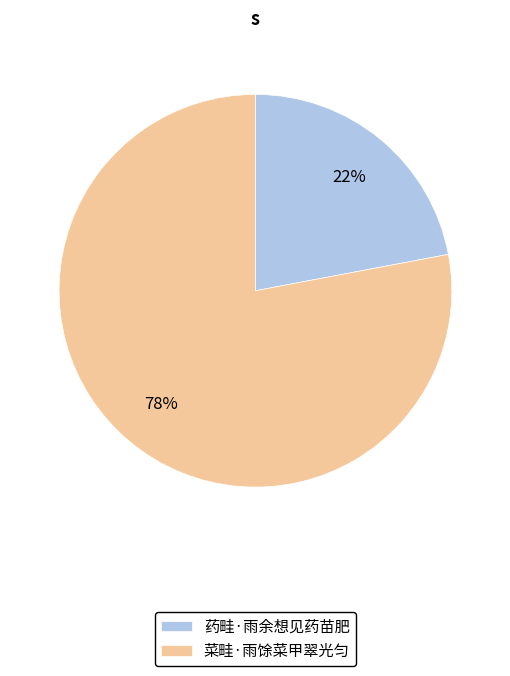

Is the sum of 药畦·雨余想见药苗肥 and 菜畦·雨馀菜甲翠光匀 greater than half?

Yes